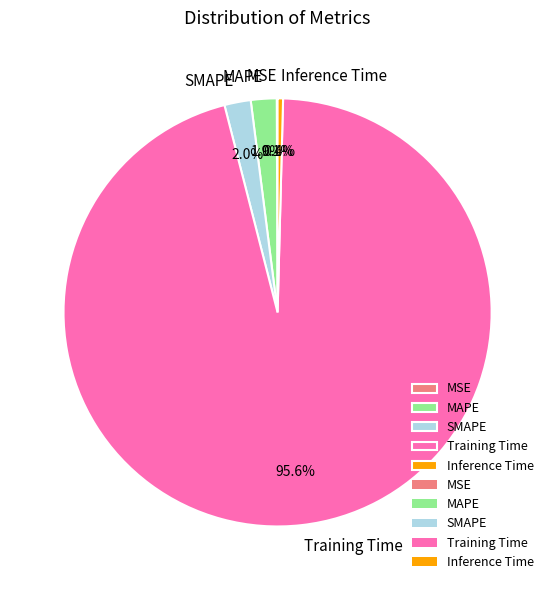

Which slice is the largest?

Training Time